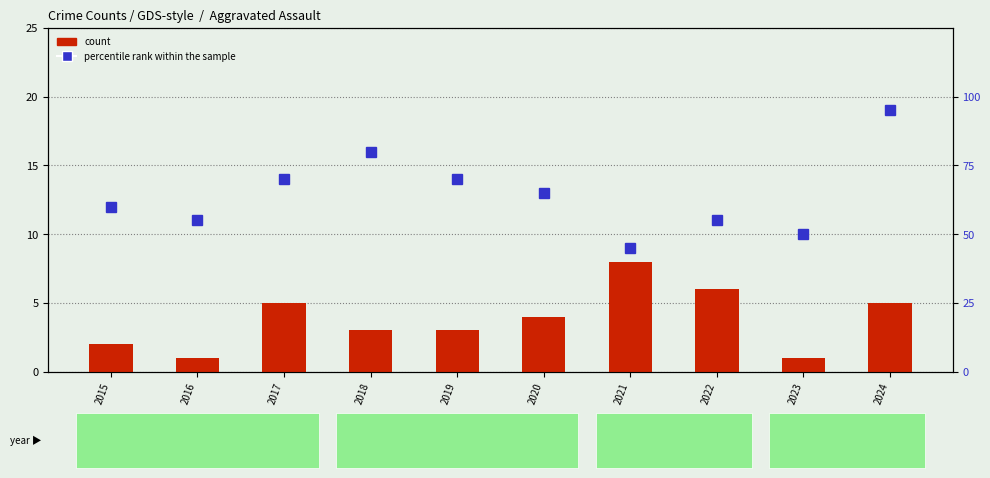

List the labels in order of count value, largest first.

2021, 2022, 2017, 2024, 2020, 2018, 2019, 2015, 2016, 2023